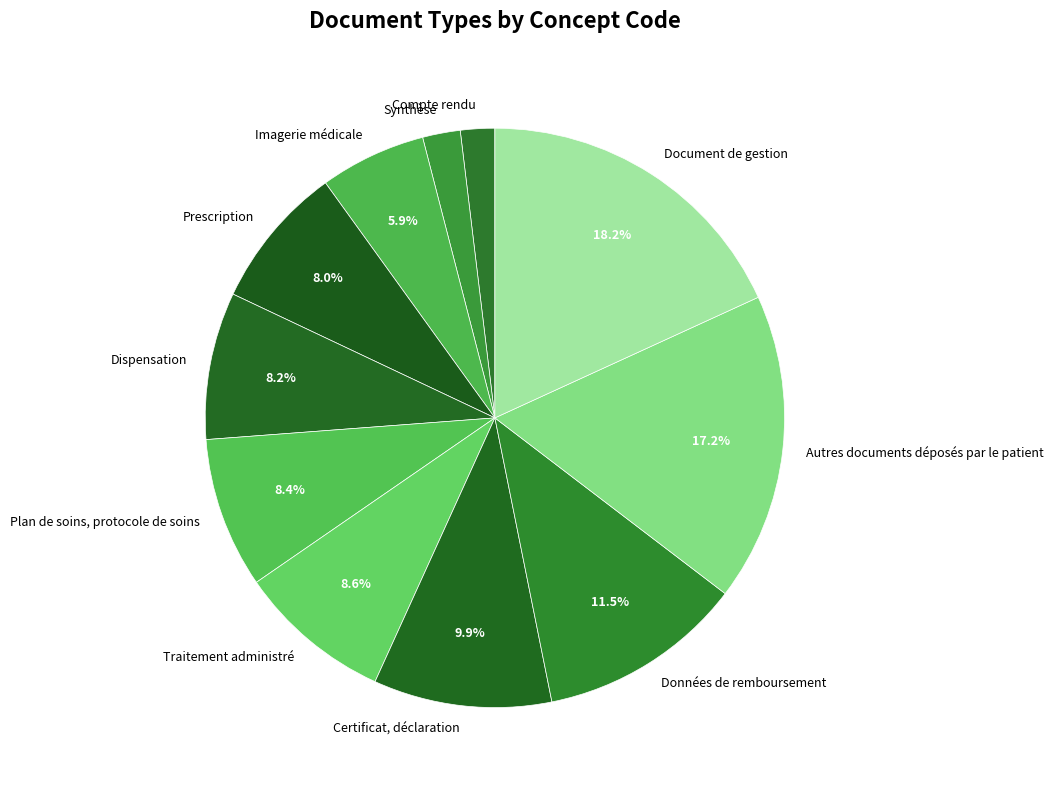

To the nearest percent, what is the average slice percentage?

9%